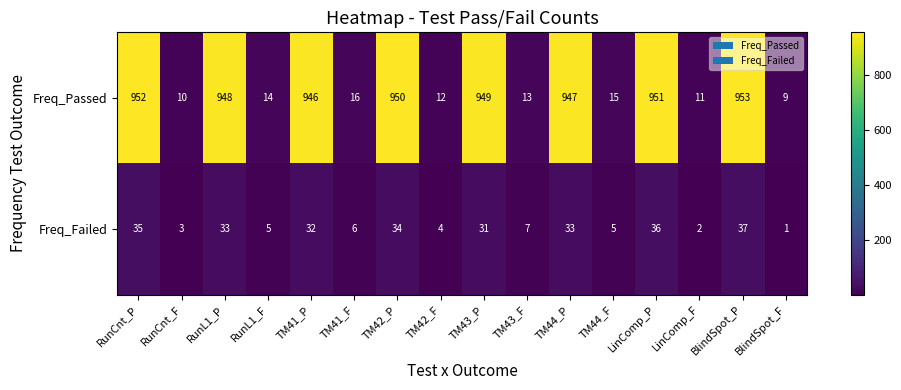

What is the spread (max minus min) of values at TM42_P?

916